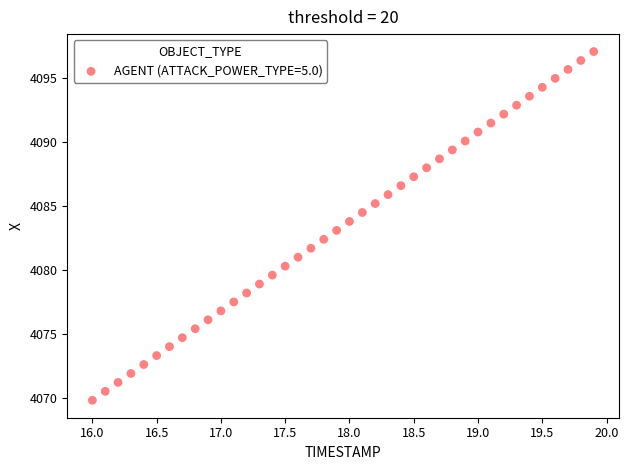

What is the range of Y values (max minus min)?

27.3